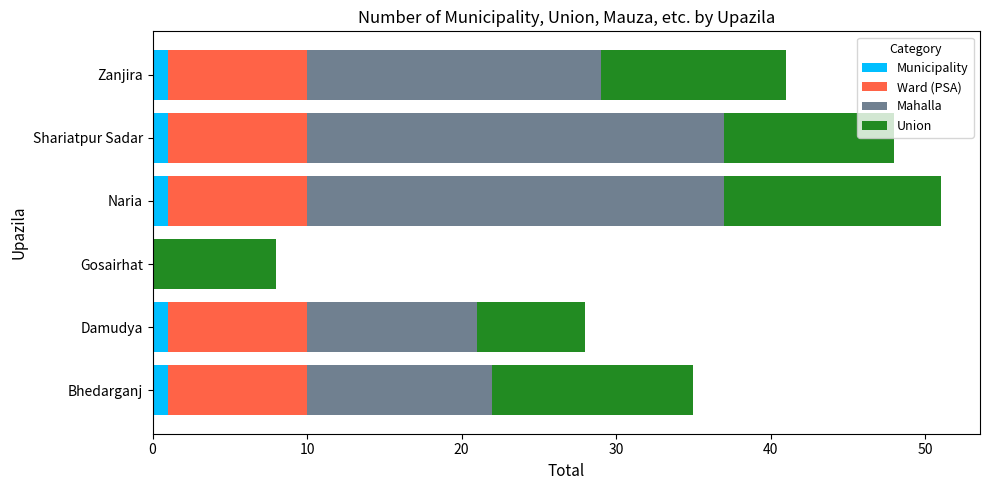

At which category is the sum across all series the highest?

Naria